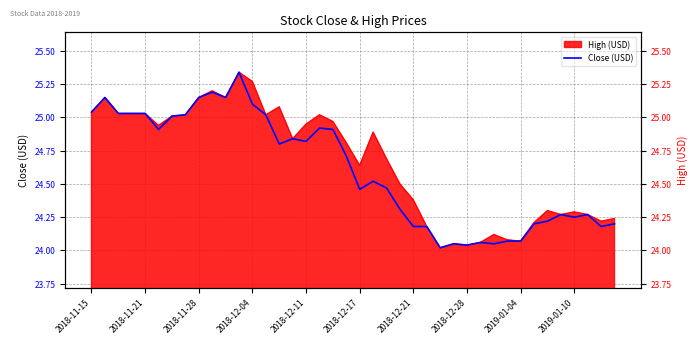

Reading left to right, list all the values displayed in this chart.

25.0	25.1	25.0	25.0	25.0	24.9	25.0	25.0	25.1	25.2	25.1	25.3	25.1	25.0	24.8	24.8	24.8	24.9	24.9	24.7	24.5	24.5	24.5	24.3	24.2	24.2	24.0	24.0	24.0	24.1	24.0	24.1	24.1	24.2	24.2	24.3	24.2	24.3	24.2	24.2